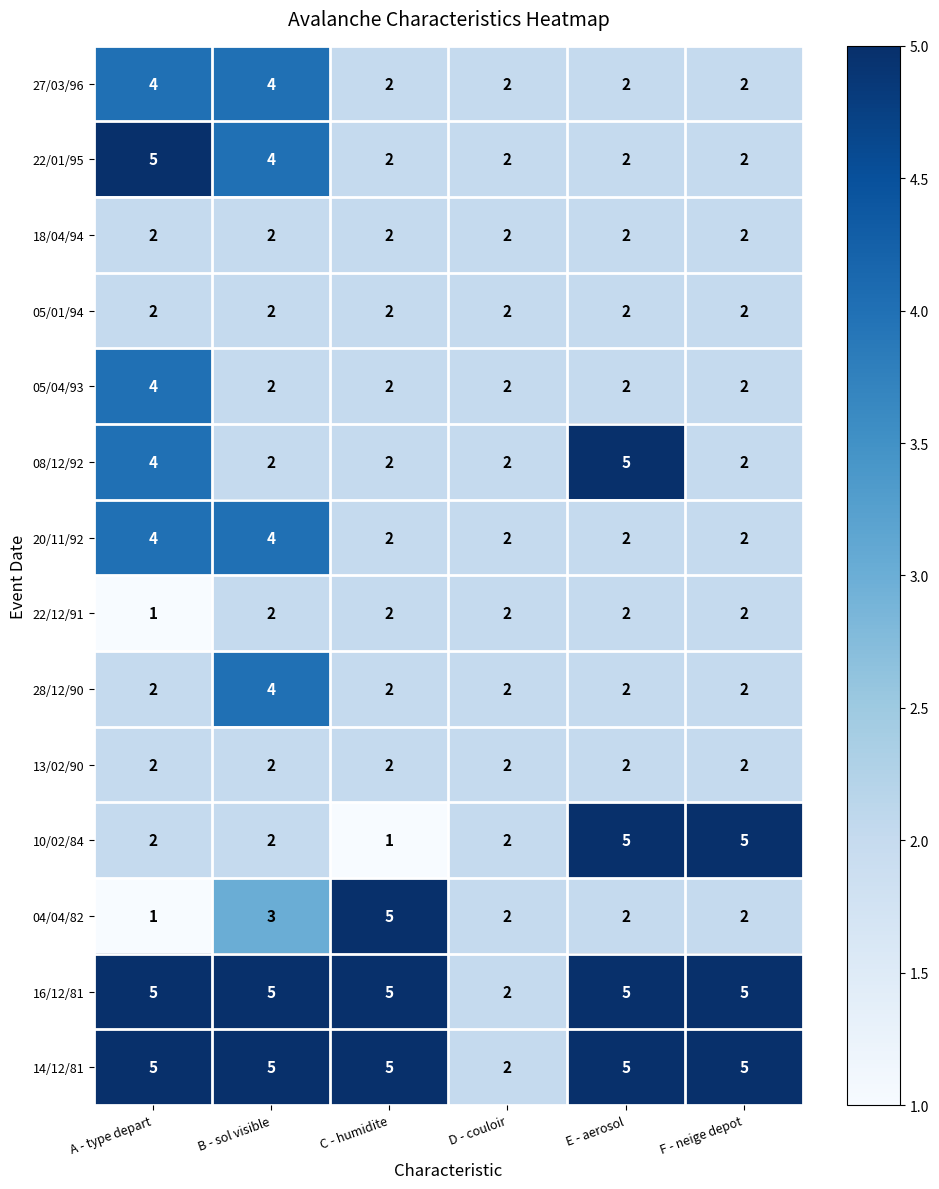

Is the value of 08/12/92 at E - aerosol greater than the value of 22/12/91 at D - couloir?

Yes